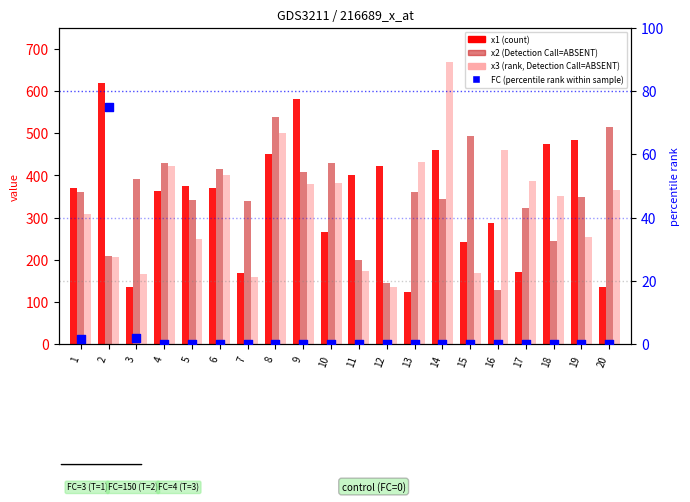

Which series contains the highest Y value?

x3 (rank, Detection Call=ABSENT)